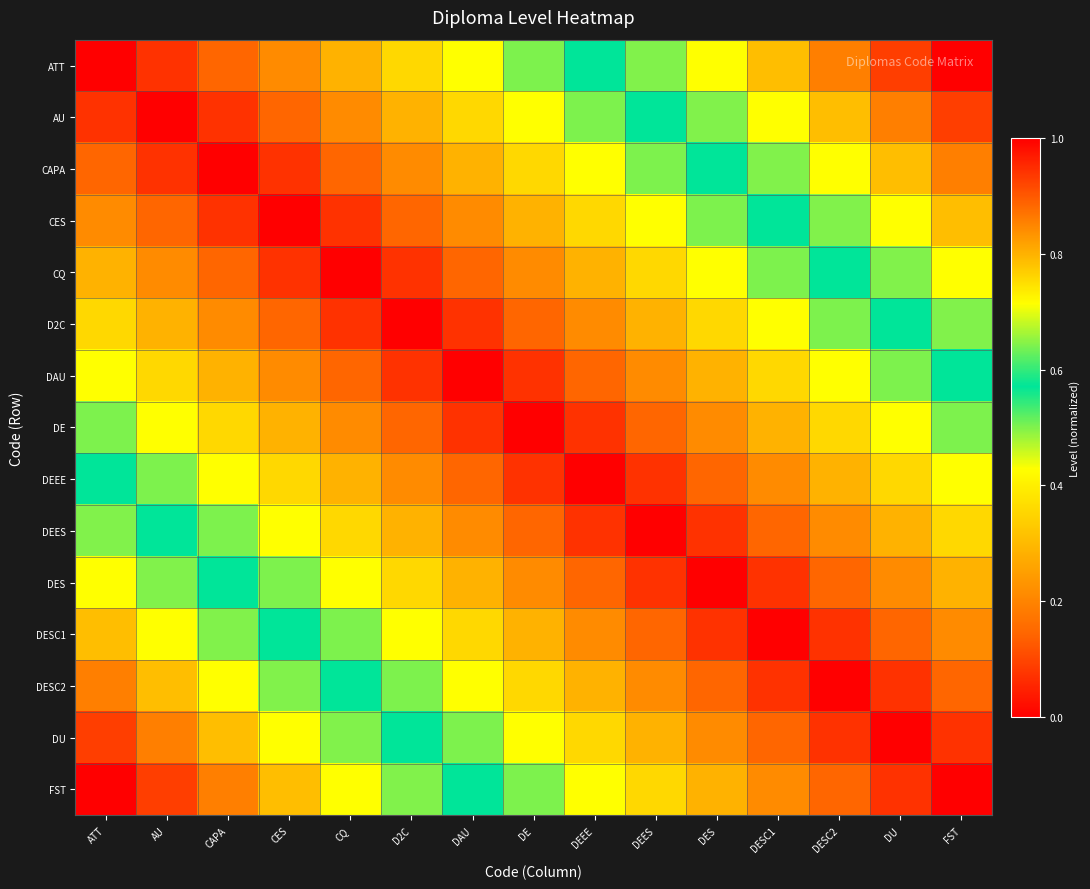

What is the total value across all series at DEES?

4.3